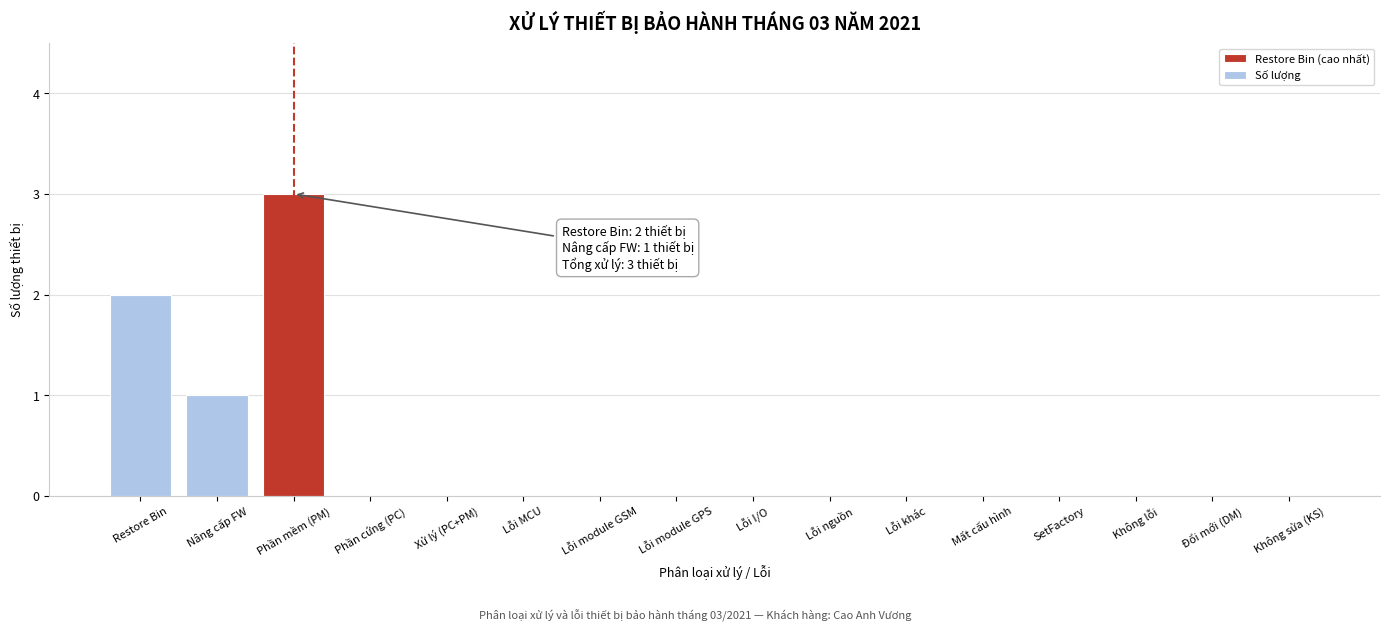

Reading left to right, extract all data points from this chart.

Restore Bin=2	Nâng cấp FW=1	Phần mềm (PM)=3	Phần cứng (PC)=0	Xử lý (PC+PM)=0	Lỗi MCU=0	Lỗi module GSM=0	Lỗi module GPS=0	Lỗi I/O=0	Lỗi nguồn=0	Lỗi khác=0	Mất cấu hình=0	SetFactory=0	Không lỗi=0	Đổi mới (DM)=0	Không sửa (KS)=0